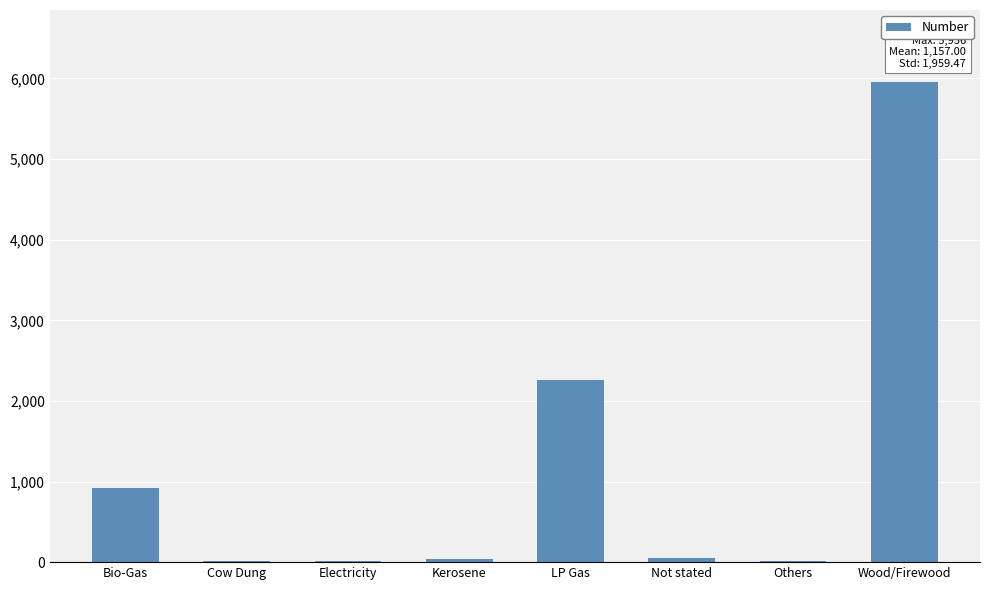

What is the greatest value displayed?

5956